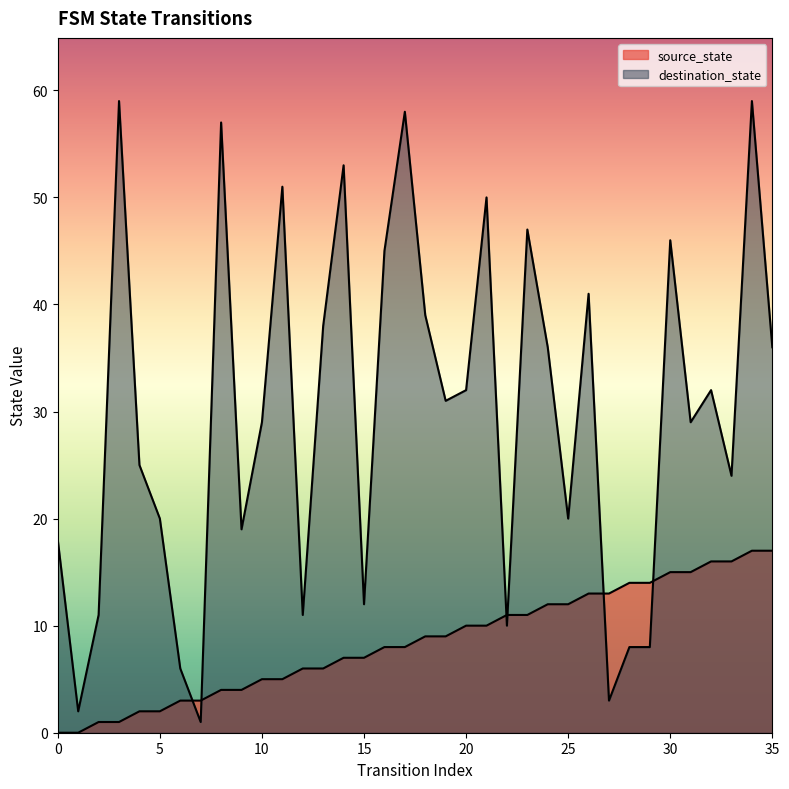

Does the chart display data point markers on the line(s)?

No